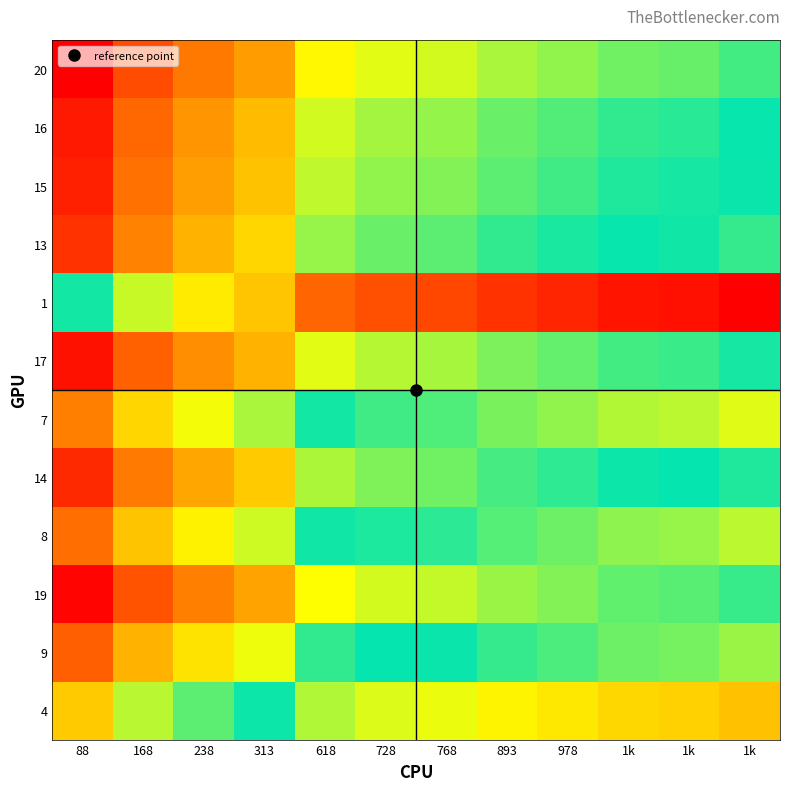

Count the number of categories in the chart.

12